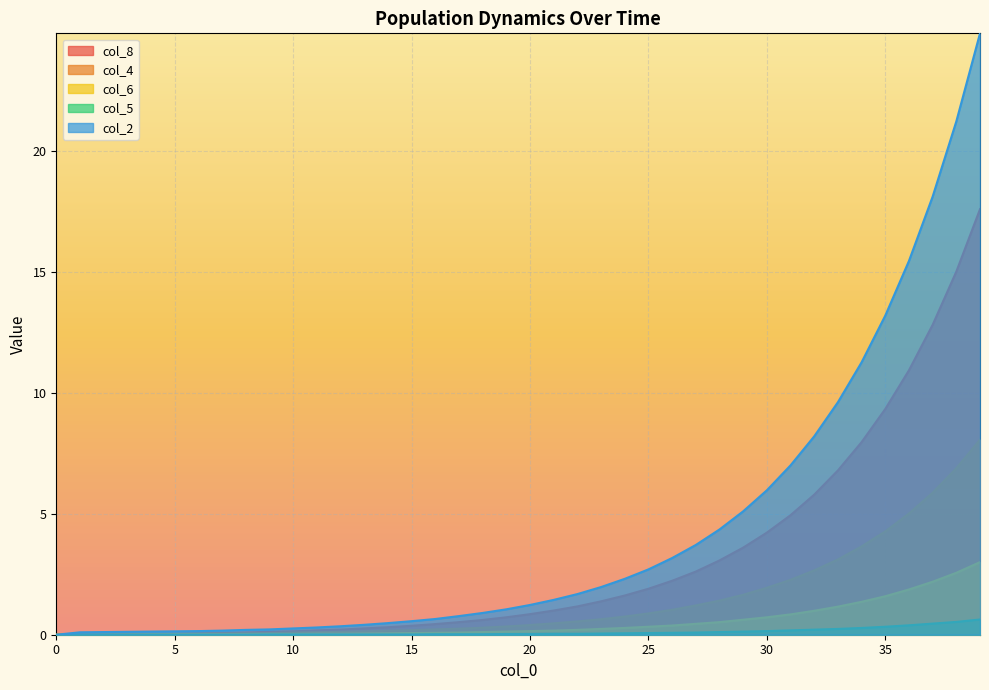

What is the average value of the col_4 series?

1.4